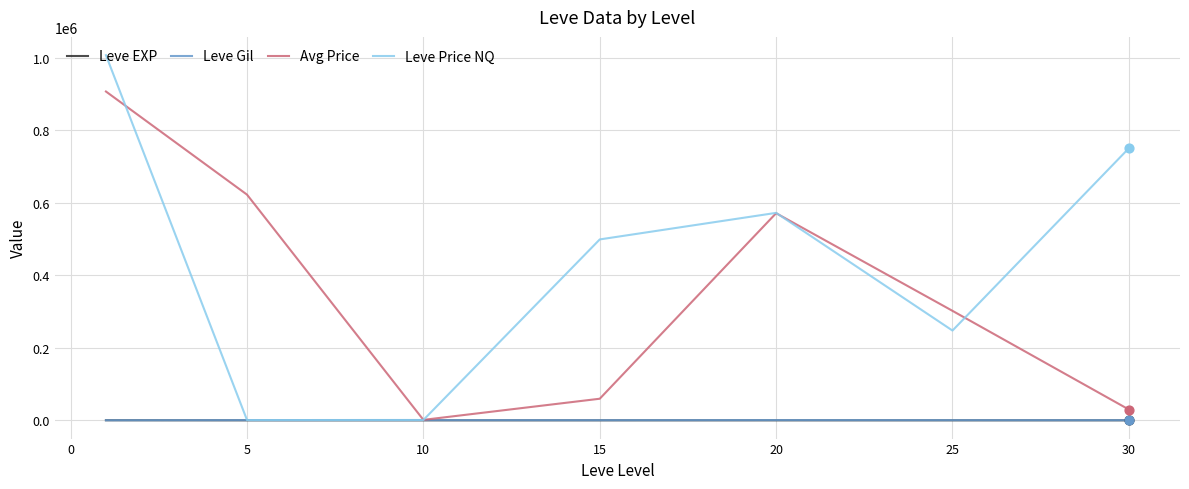

Which series has the largest total across all categories?

Leve Price NQ